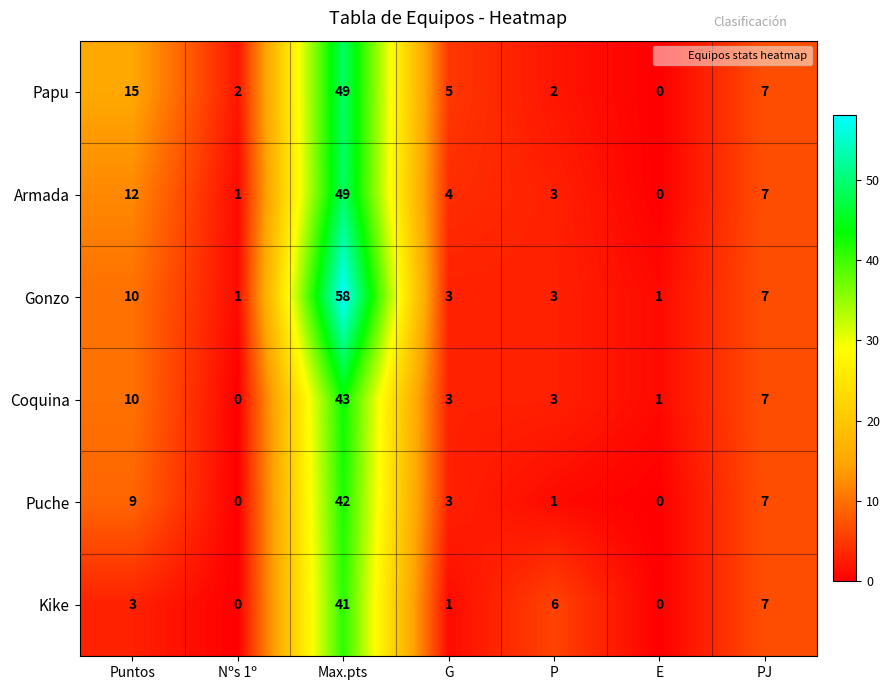

Which series changed the most between Nºs 1º and E?

Papu